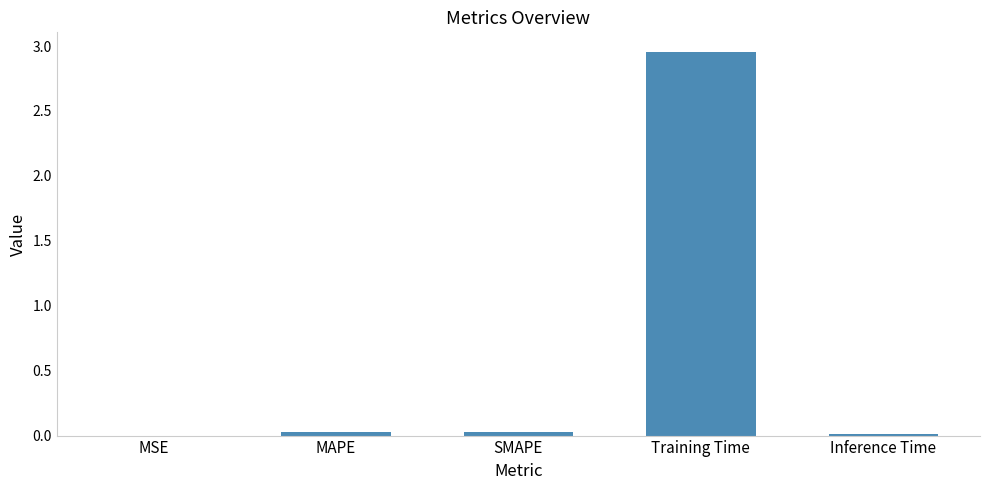

Are the bars horizontal?

No